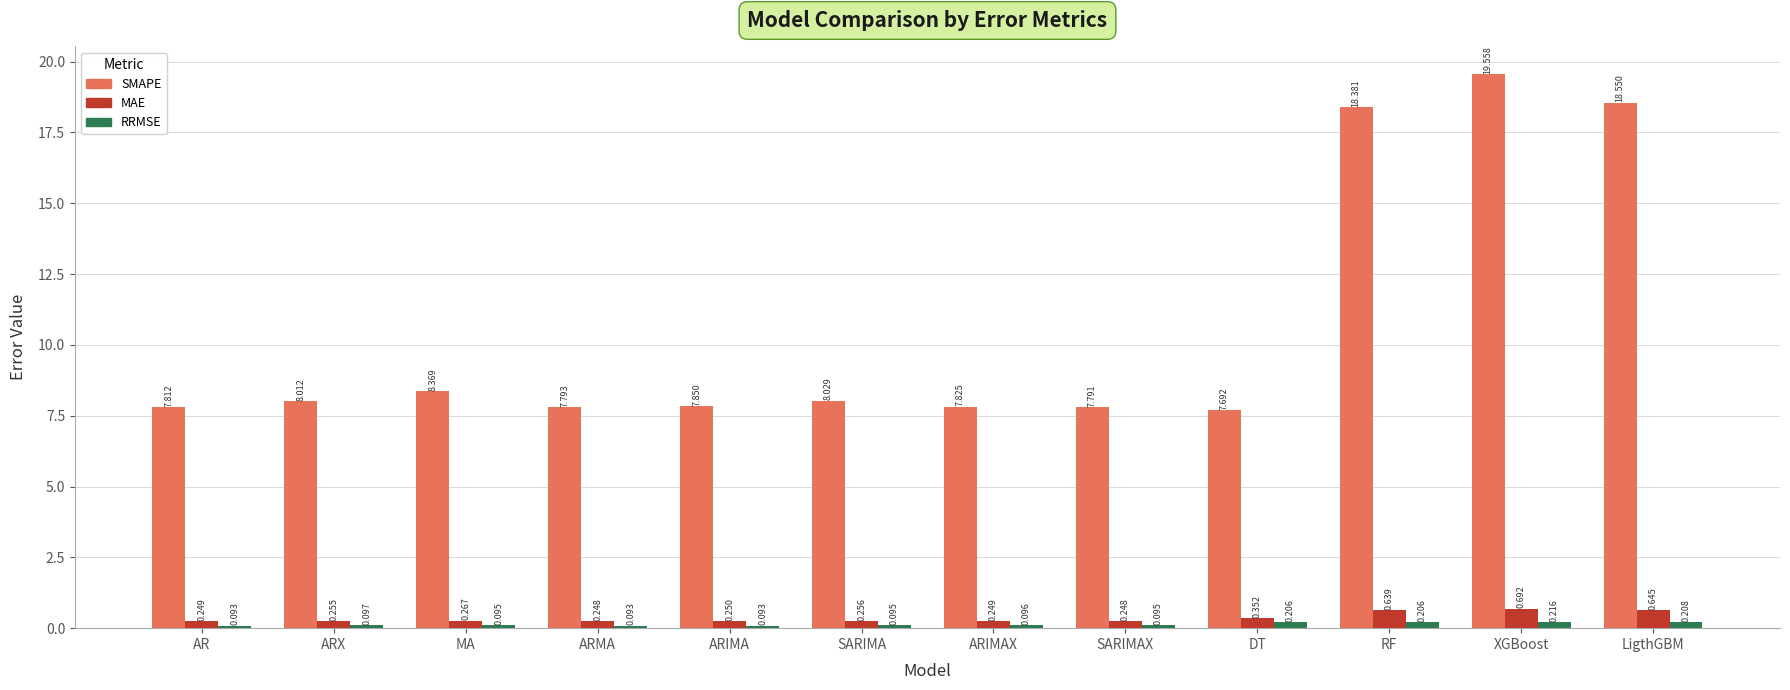

How many series are shown in this chart?

3